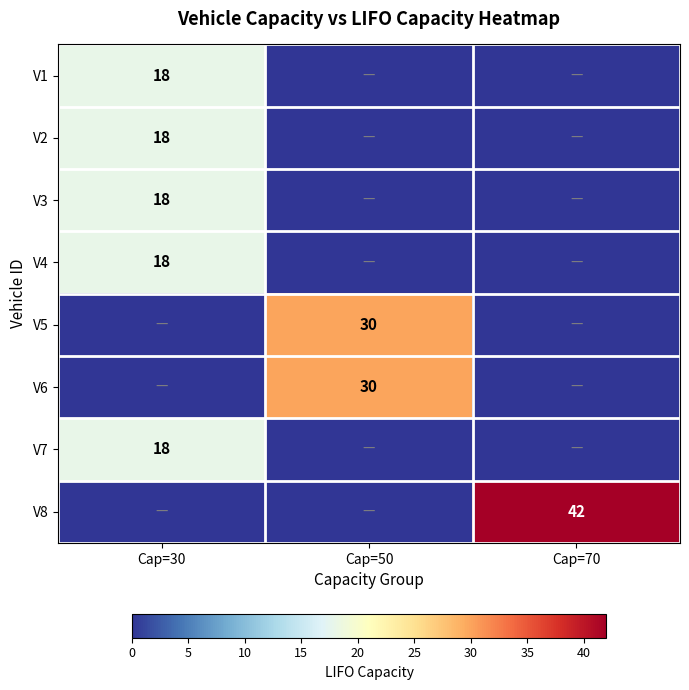

The V2 series shows 9 at Cap=30. True or false?

False